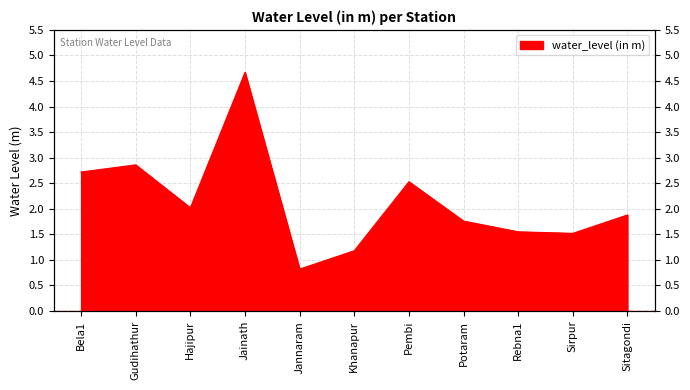

The chart shows a value of 0.5 at Hajipur. True or false?

False